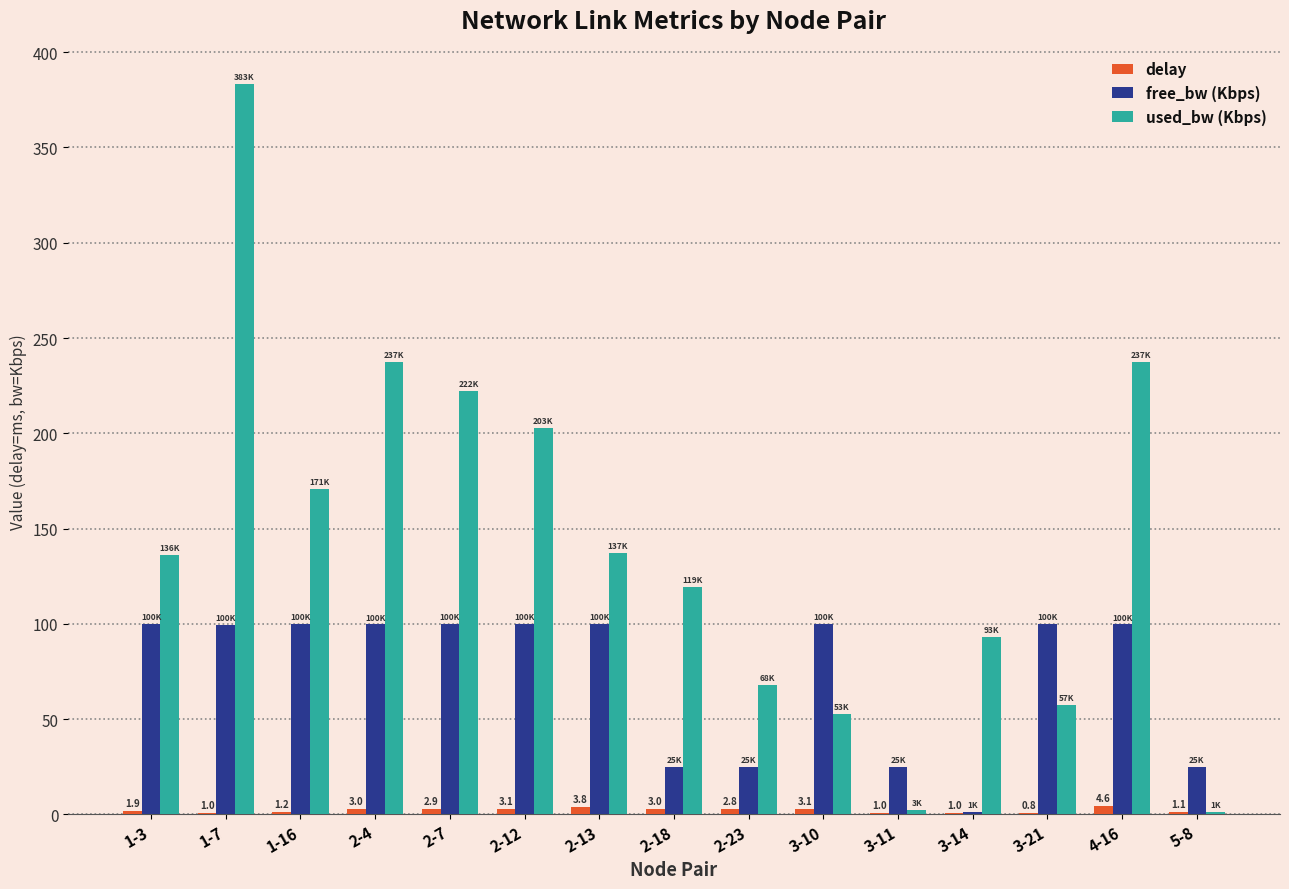

The value of free_bw (Kbps) at 1-16 is 99.8. True or false?

True